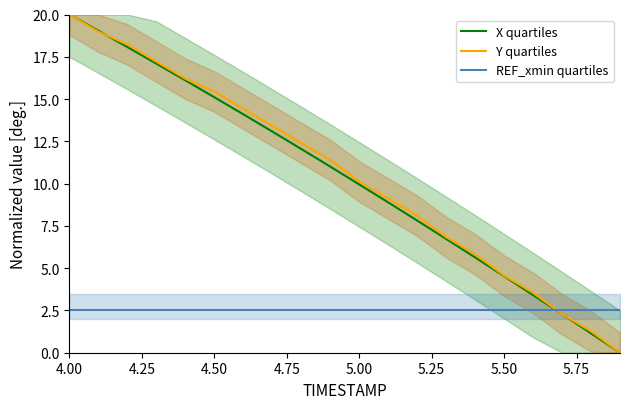

How many data points does each series have?

20